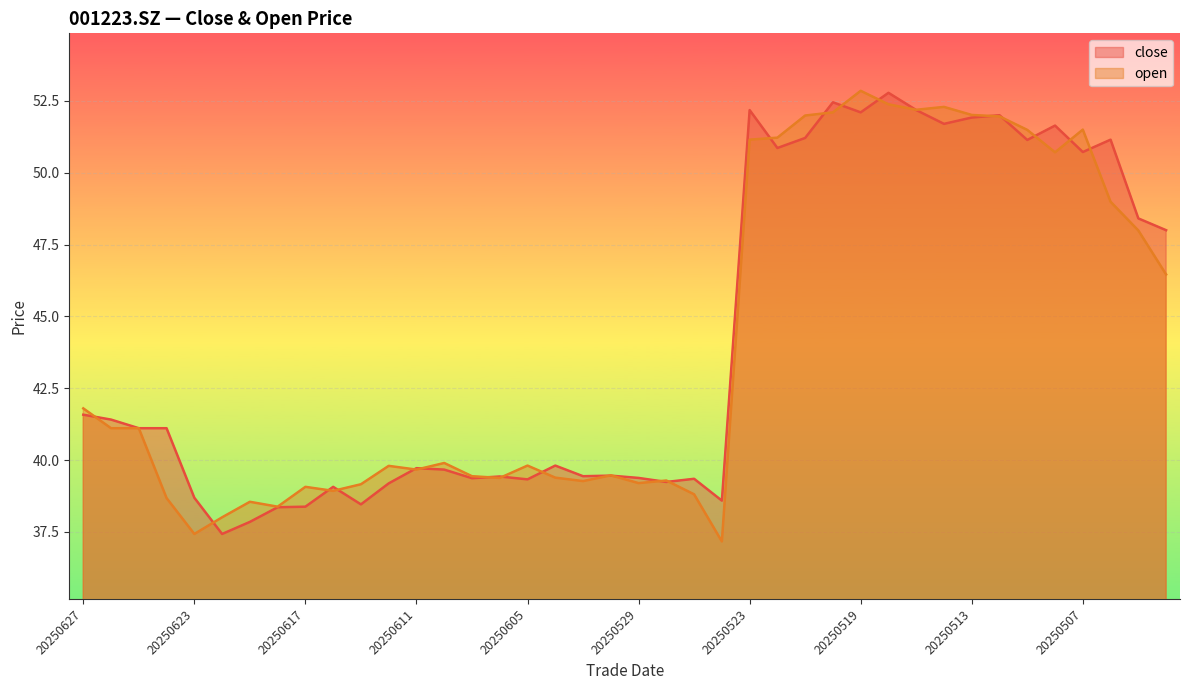

Rank the series at 20250522 from highest to lowest value.

open, close